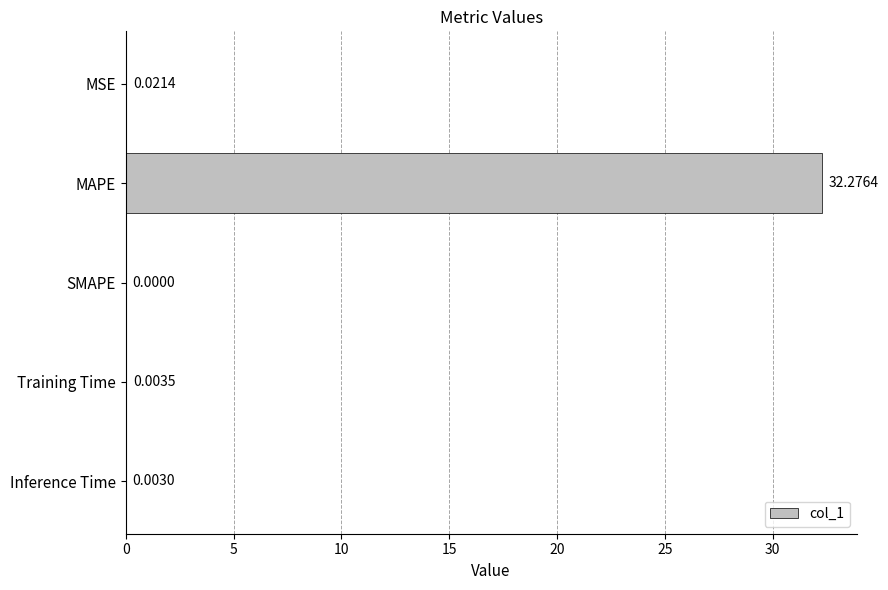

How many data points does each series have?

5